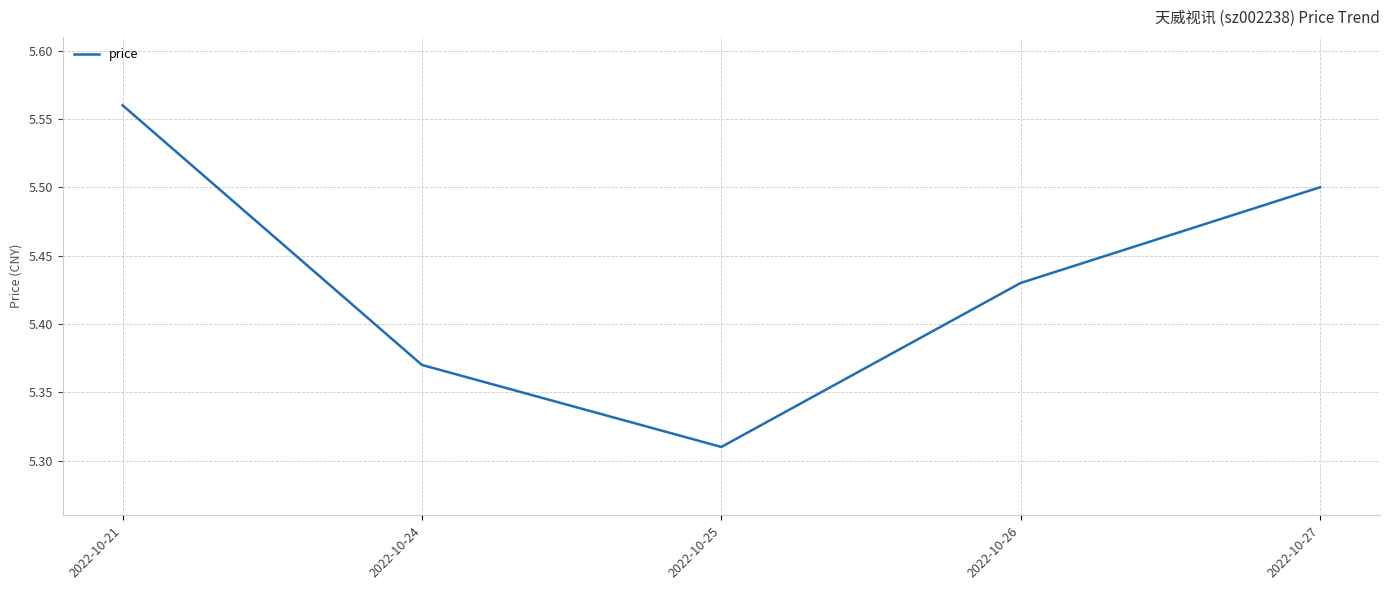

What is the sum of all values?

27.2